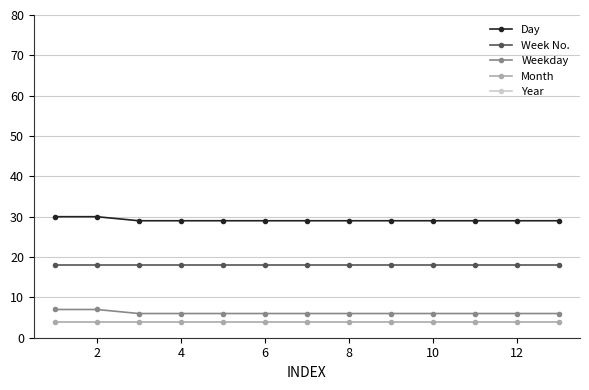

Which series has the largest total across all categories?

Year